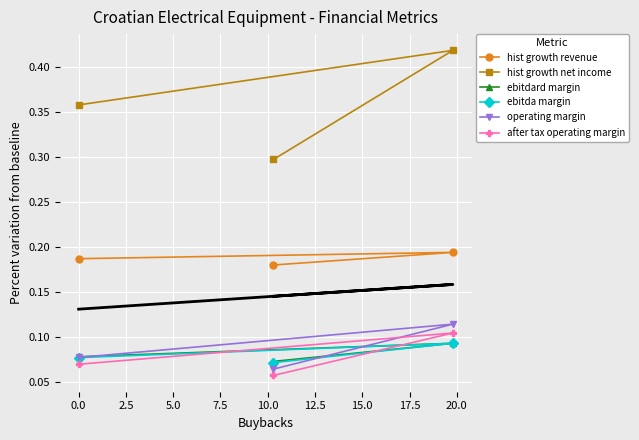

Reading left to right, list all the values displayed in this chart.

hist growth revenue: 0.2	0.2	0.2
hist growth net income: 0.4	0.4	0.3
ebitdard margin: 0.1	0.1	0.1
ebitda margin: 0.1	0.1	0.1
operating margin: 0.1	0.1	0.1
after tax operating margin: 0.1	0.1	0.1